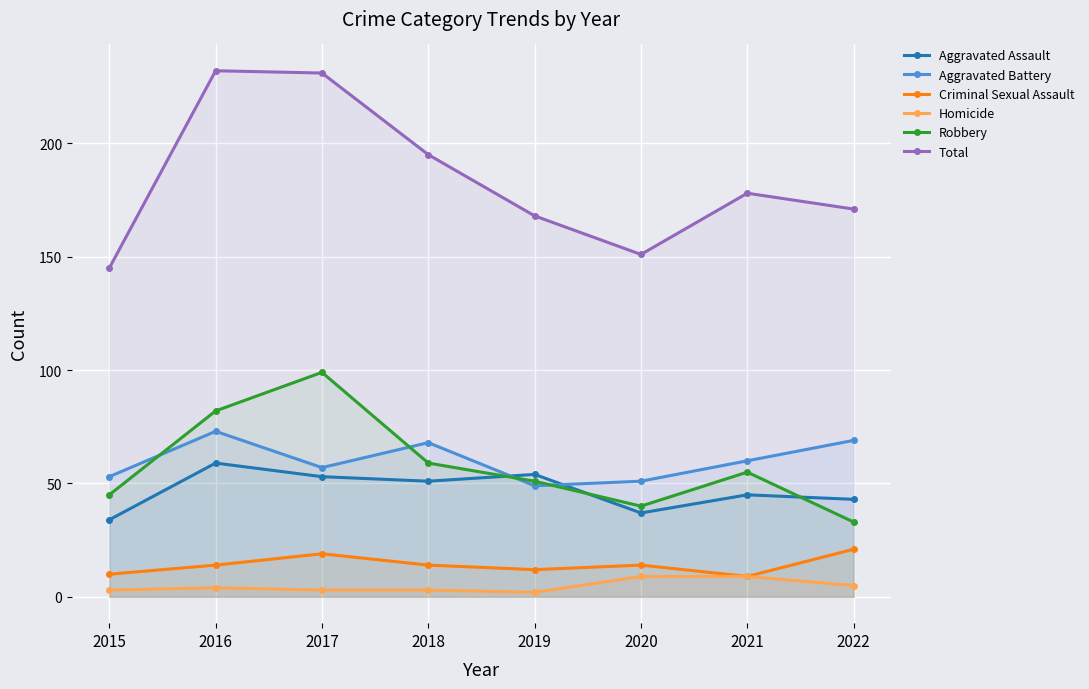

Where is Robbery nearest to the value 66?

2018